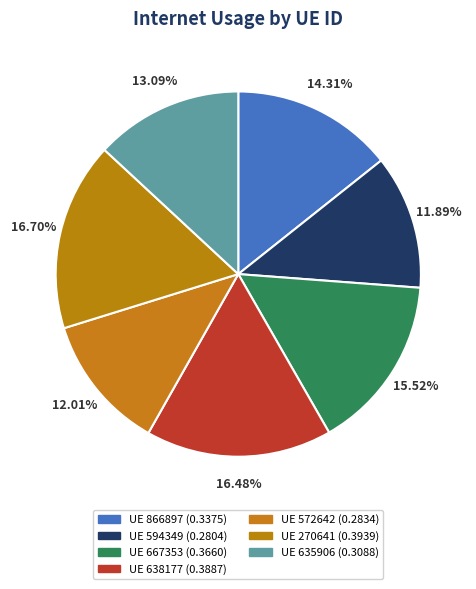

Is there a majority slice in this chart?

No